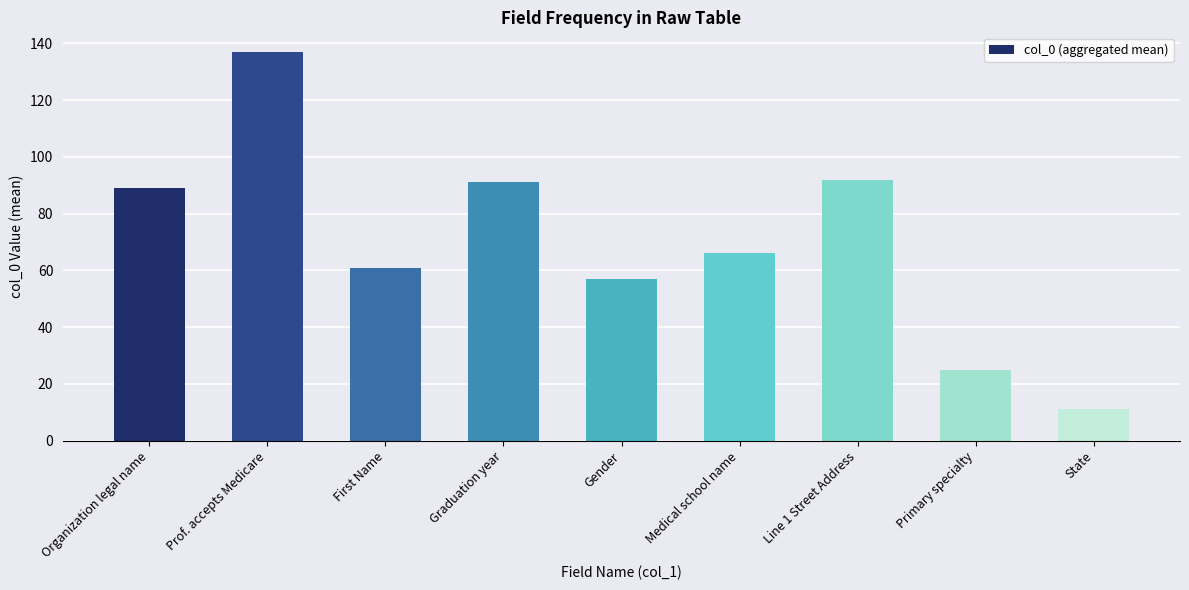

What is the label of the 9th bar from the right?

Organization legal name